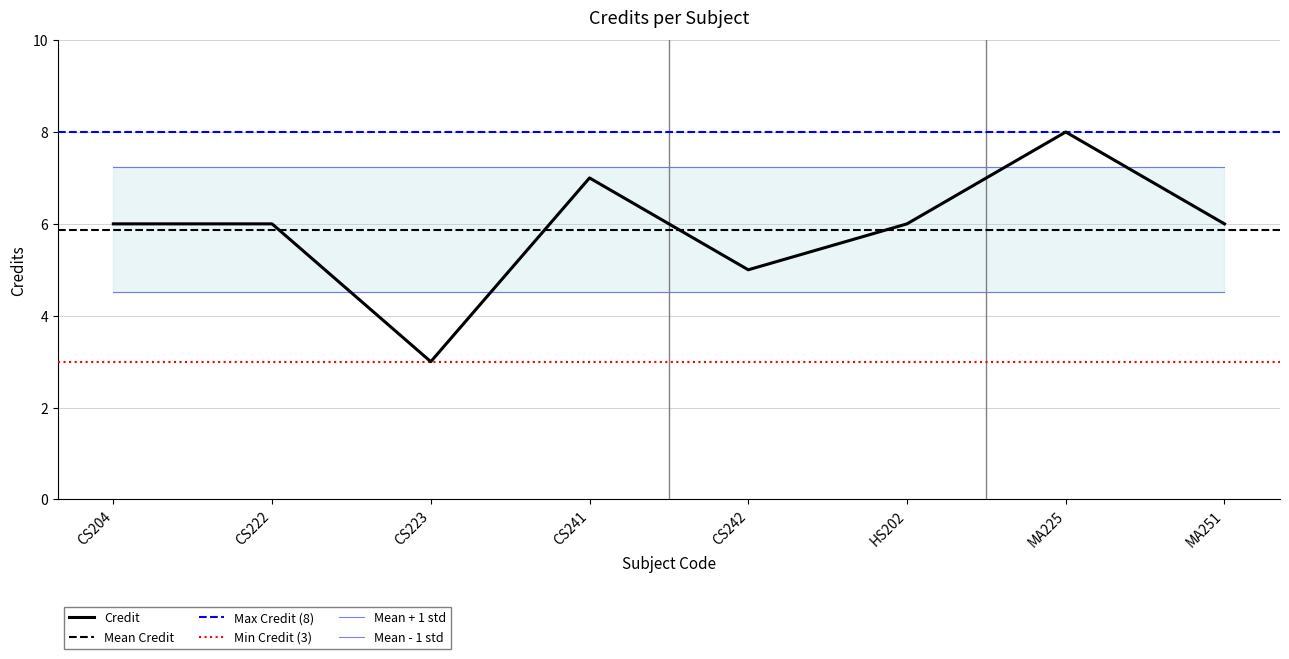

Rank the categories by value from highest to lowest.

MA225, CS241, CS204, CS222, HS202, MA251, CS242, CS223